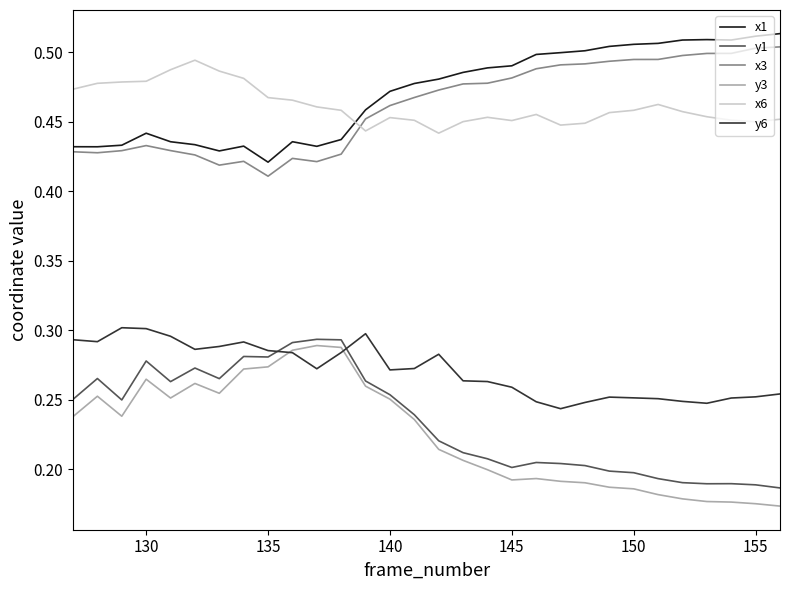

True or false: y6 and x6 intersect in this chart.

False